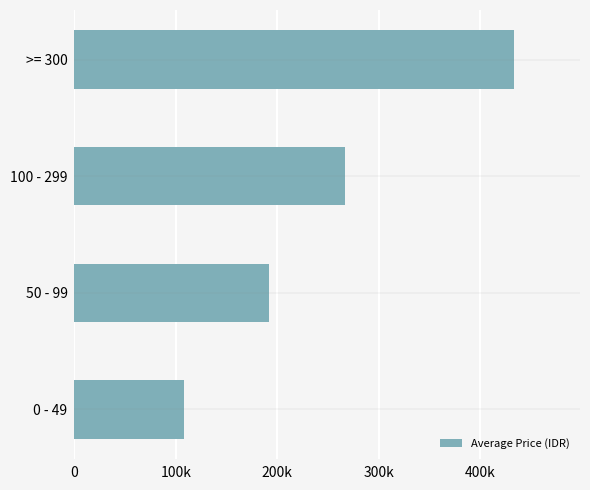

What is the sum of all values?

1000000.0